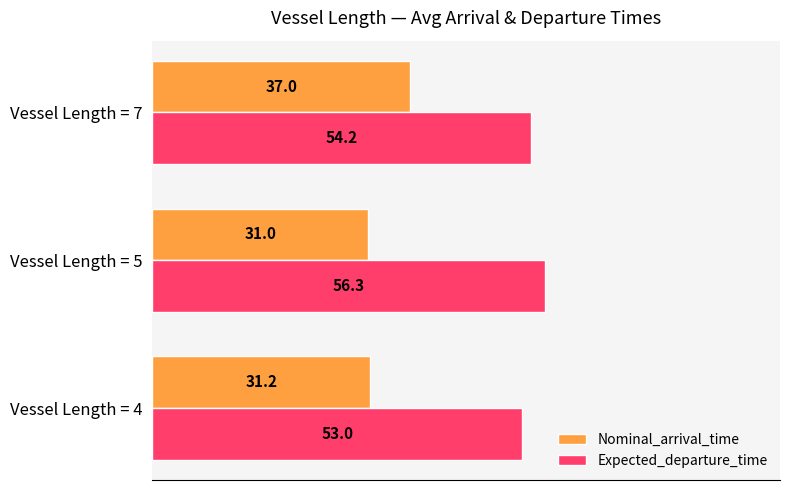

At how many categories does at least one series exceed 49?

3